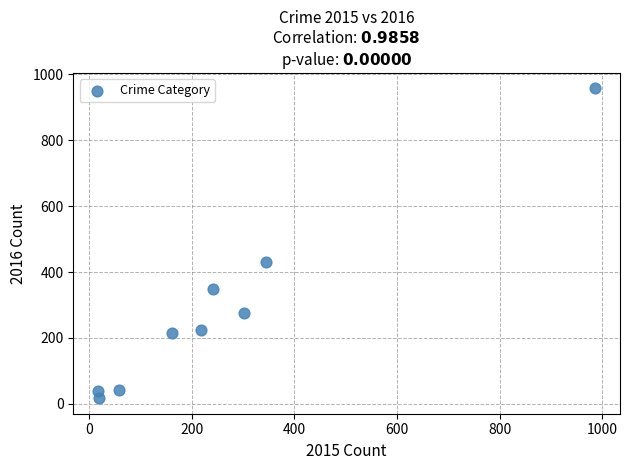

What Y value in the scatter plot is closest to 487?

429